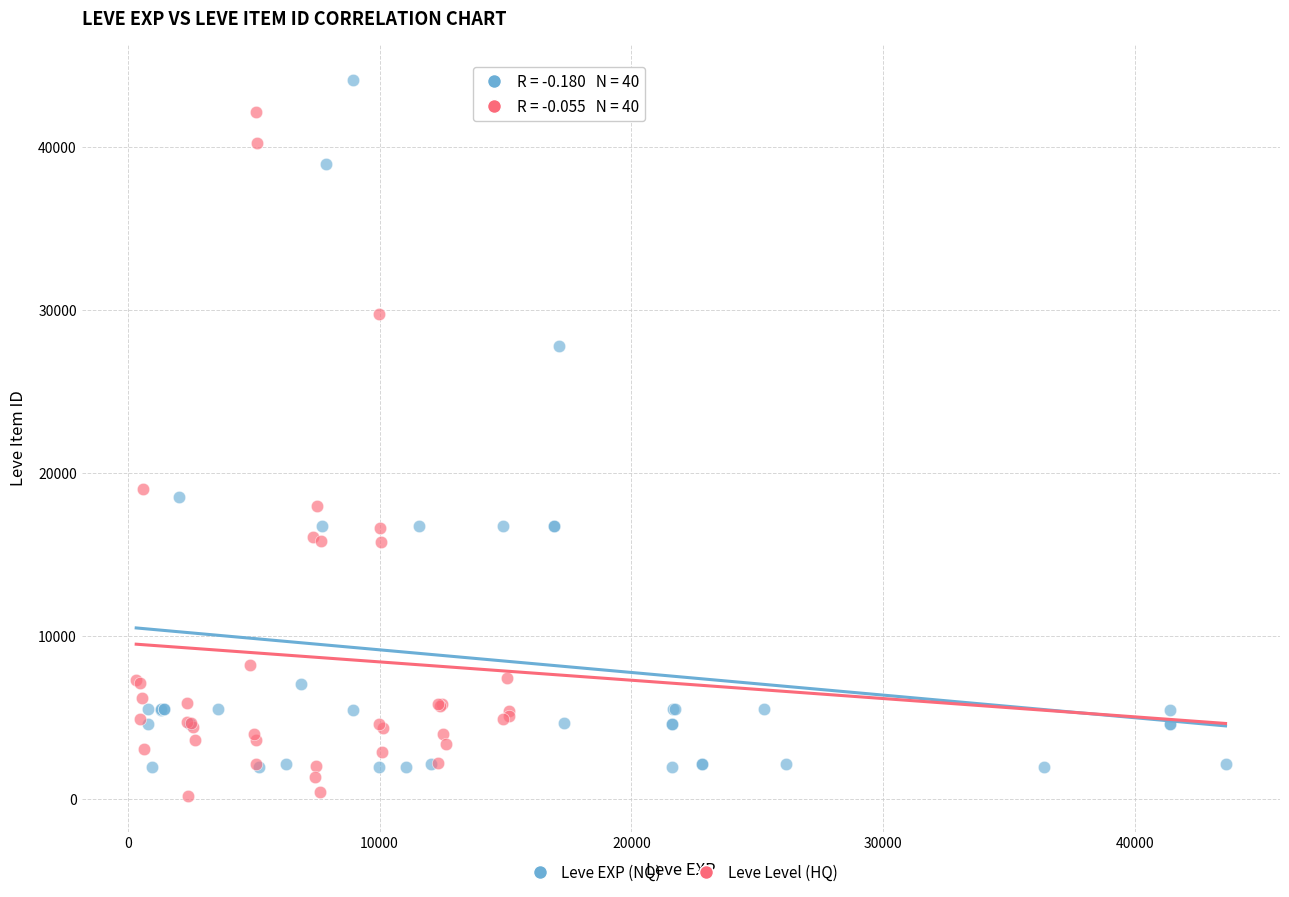

What are all the series names shown in the legend?

Leve EXP (NQ), Leve Level (HQ)